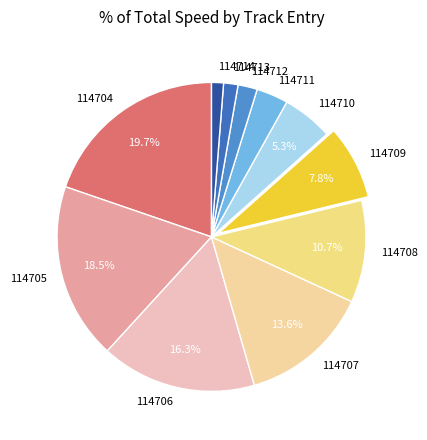

Which category has the biggest portion of the pie?

114704